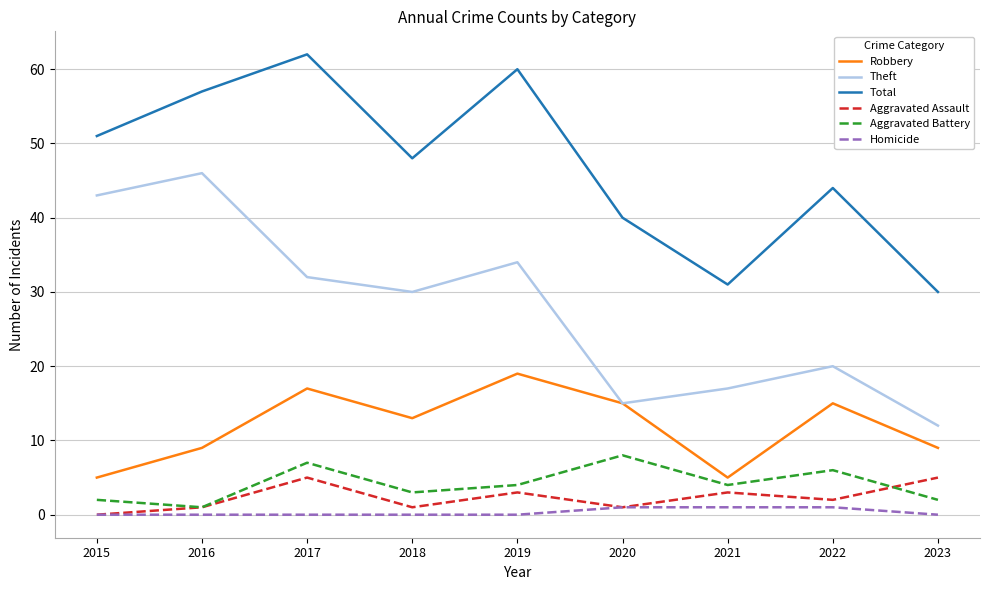

Is it true that Total equals 57 at 2016?

True